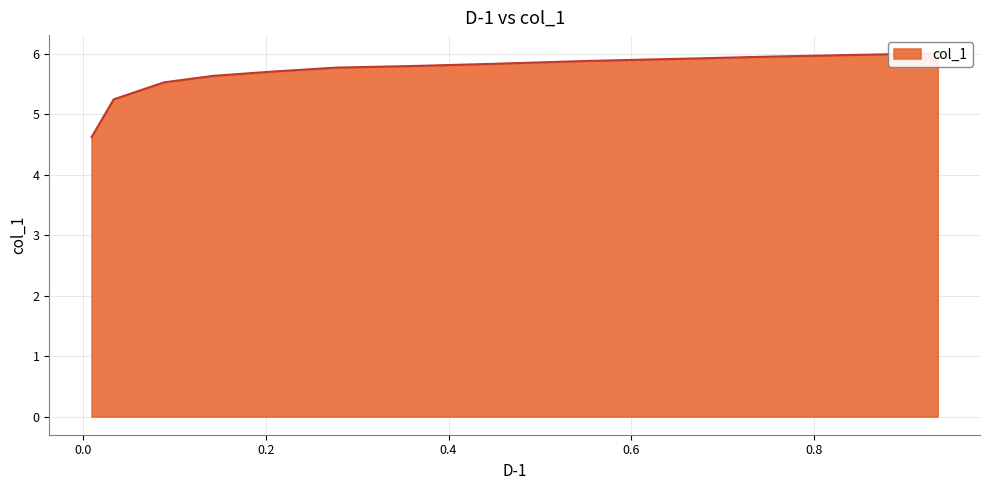

Read the value at 0.6.

5.8